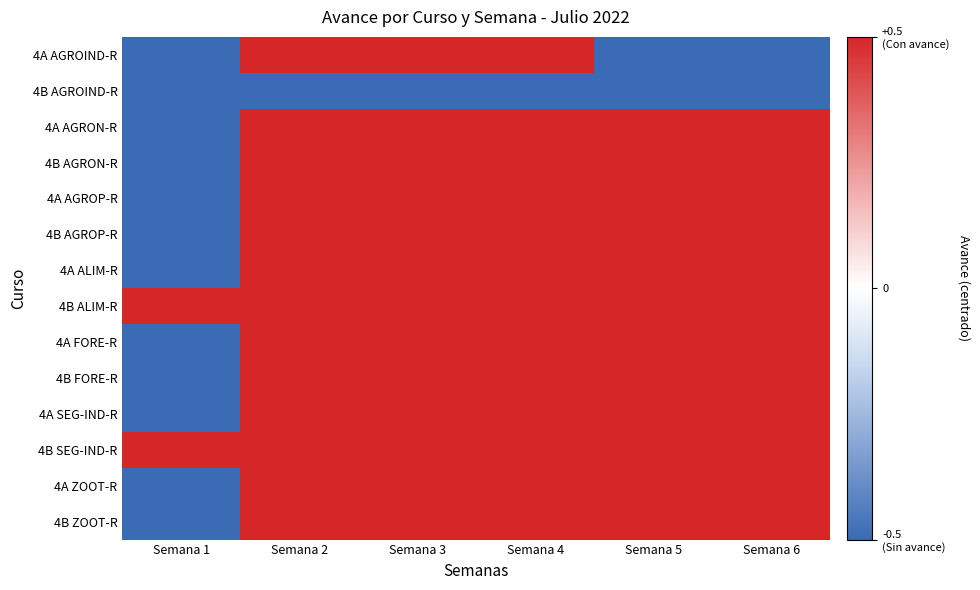

Which series has the largest total across all categories?

4B ALIM-R